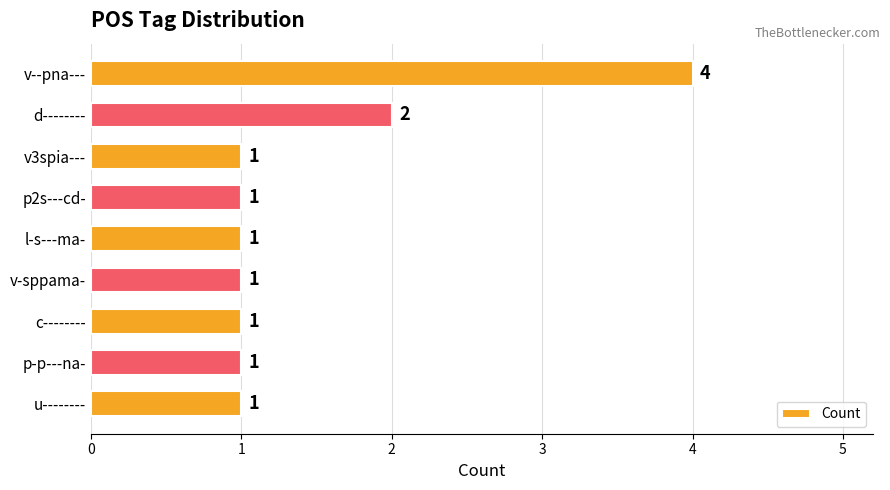

What position from the top is v-sppama-?

6